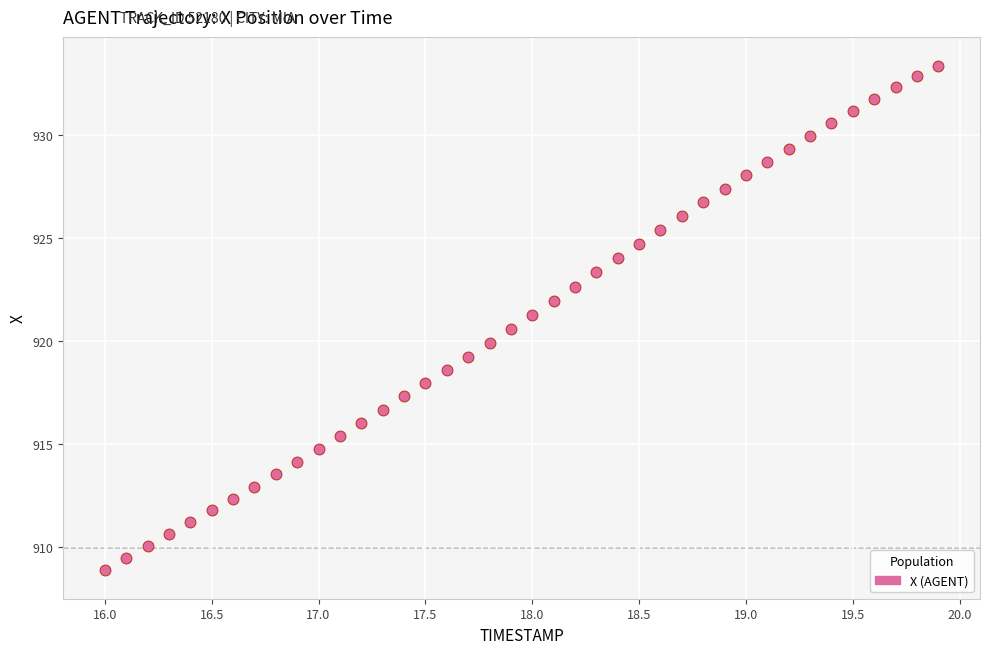

What is the range of X values (max minus min)?

3.9